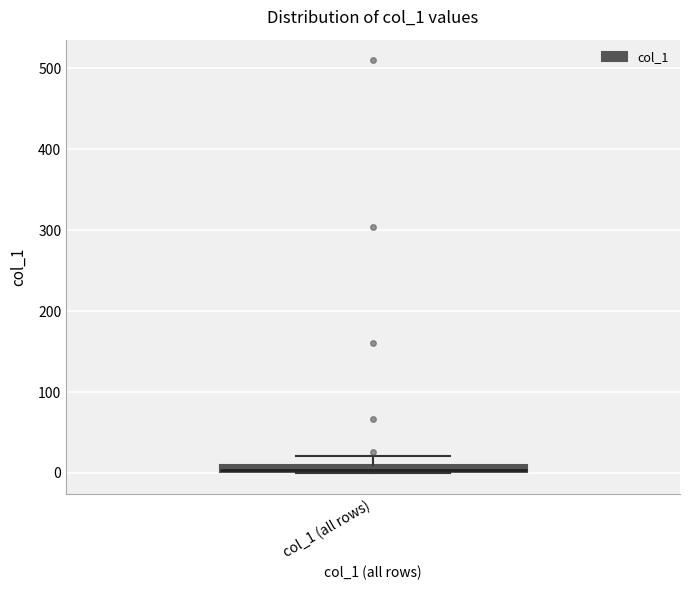

Where is the lower edge of the box for col_1 (all rows) on the y-axis? The values are not printed on the chart, so give them approximately, as read against the axis.

0